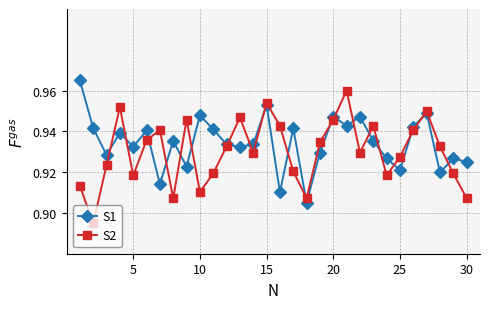

Count the S2 values in the range 0 to 1.

30